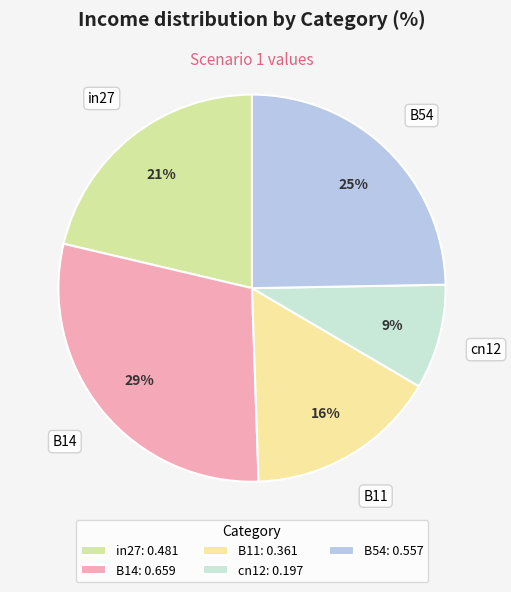

What percentage is the in27 slice, to the nearest percent?

21%